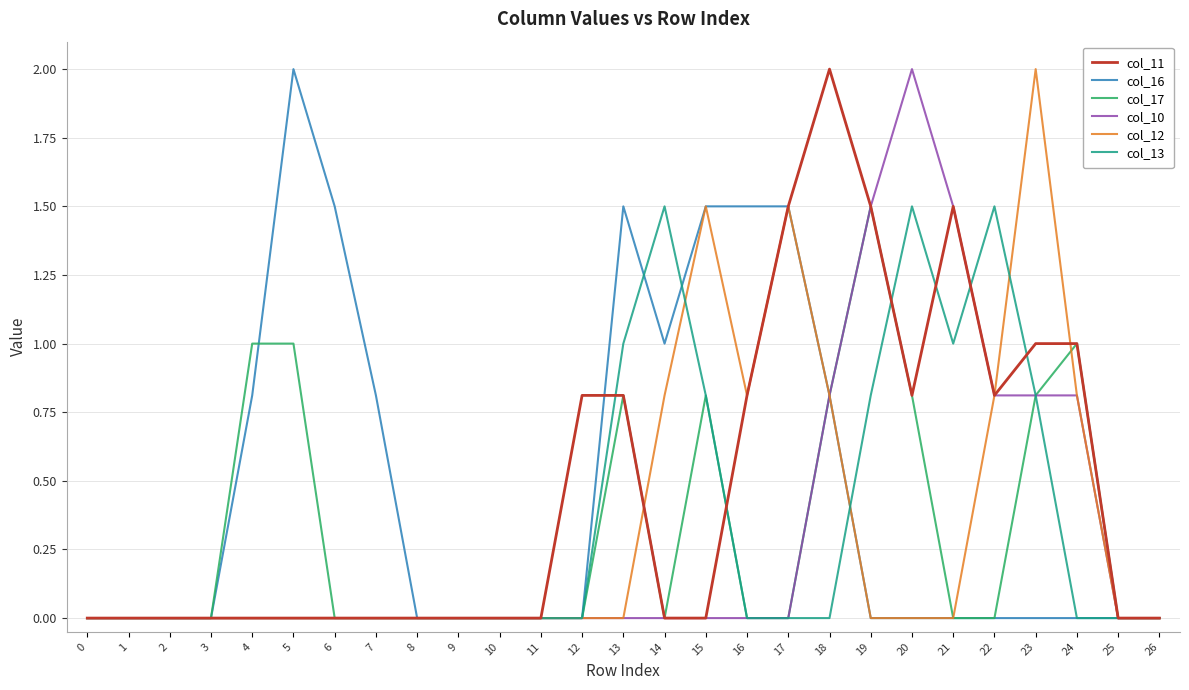

Reading left to right, what are all the values shown in this chart?

col_11: 0=0.0	1=0.0	2=0.0	3=0.0	4=0.0	5=0.0	6=0.0	7=0.0	8=0.0	9=0.0	10=0.0	11=0.0	12=0.8	13=0.8	14=0.0	15=0.0	16=0.8	17=1.5	18=2.0	19=1.5	20=0.8	21=1.5	22=0.8	23=1.0	24=1.0	25=0.0	26=0.0
col_16: 0=0.0	1=0.0	2=0.0	3=0.0	4=0.8	5=2.0	6=1.5	7=0.8	8=0.0	9=0.0	10=0.0	11=0.0	12=0.0	13=1.5	14=1.0	15=1.5	16=1.5	17=1.5	18=0.8	19=0.0	20=0.0	21=0.0	22=0.0	23=0.0	24=0.0	25=0.0	26=0.0
col_17: 0=0.0	1=0.0	2=0.0	3=0.0	4=1.0	5=1.0	6=0.0	7=0.0	8=0.0	9=0.0	10=0.0	11=0.0	12=0.0	13=0.8	14=0.0	15=0.8	16=0.0	17=0.0	18=0.8	19=1.5	20=0.8	21=0.0	22=0.0	23=0.8	24=1.0	25=0.0	26=0.0
col_10: 0=0.0	1=0.0	2=0.0	3=0.0	4=0.0	5=0.0	6=0.0	7=0.0	8=0.0	9=0.0	10=0.0	11=0.0	12=0.0	13=0.0	14=0.0	15=0.0	16=0.0	17=0.0	18=0.8	19=1.5	20=2.0	21=1.5	22=0.8	23=0.8	24=0.8	25=0.0	26=0.0
col_12: 0=0.0	1=0.0	2=0.0	3=0.0	4=0.0	5=0.0	6=0.0	7=0.0	8=0.0	9=0.0	10=0.0	11=0.0	12=0.0	13=0.0	14=0.8	15=1.5	16=0.8	17=1.5	18=0.8	19=0.0	20=0.0	21=0.0	22=0.8	23=2.0	24=0.8	25=0.0	26=0.0
col_13: 0=0.0	1=0.0	2=0.0	3=0.0	4=0.0	5=0.0	6=0.0	7=0.0	8=0.0	9=0.0	10=0.0	11=0.0	12=0.0	13=1.0	14=1.5	15=0.8	16=0.0	17=0.0	18=0.0	19=0.8	20=1.5	21=1.0	22=1.5	23=0.8	24=0.0	25=0.0	26=0.0